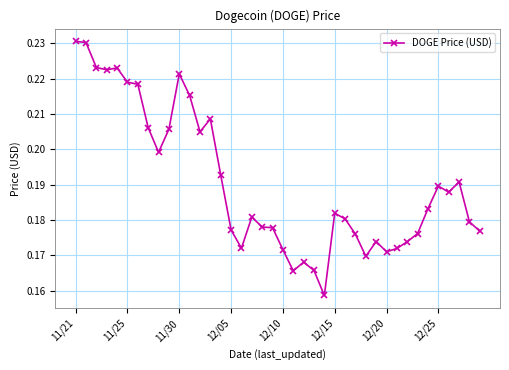

How many values are between 0 and 1?

40